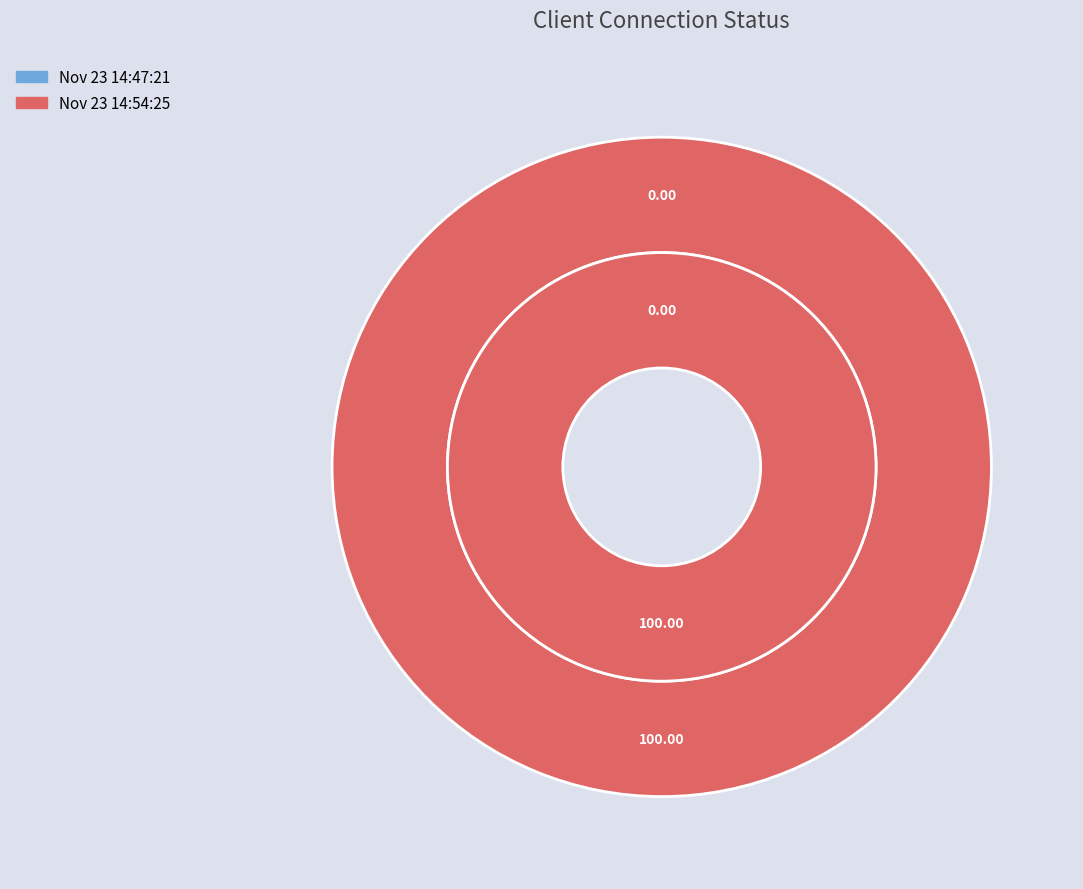

What is the smallest slice in the pie chart?

Nov 23 14:47:21